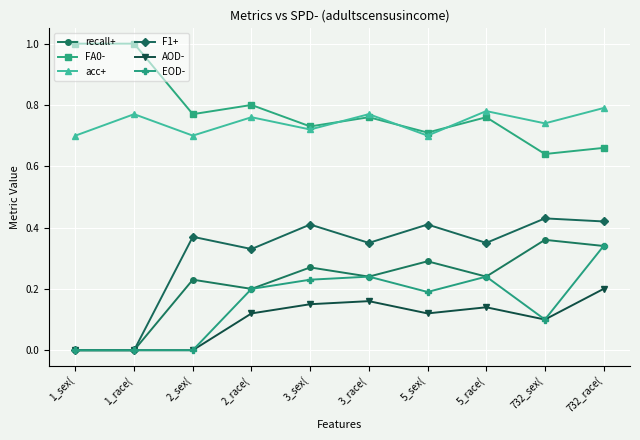

Is it true that FA0- equals 0.8 at 3_race(?

True